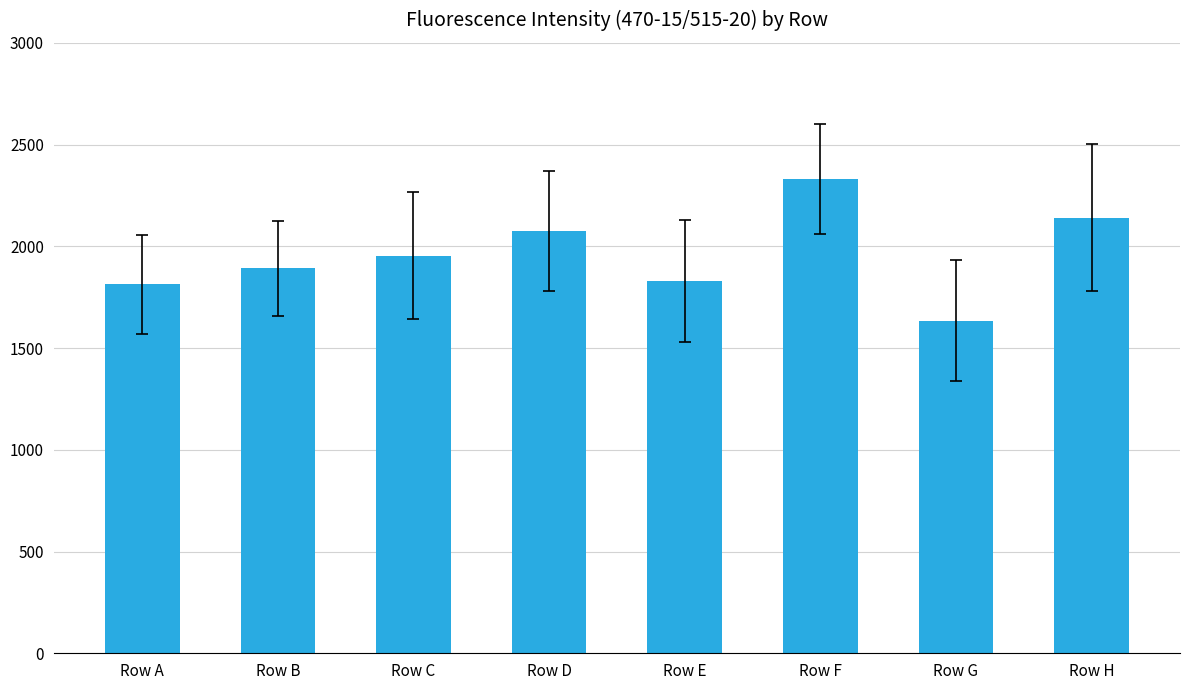

Read the value at Row D.

2074.8